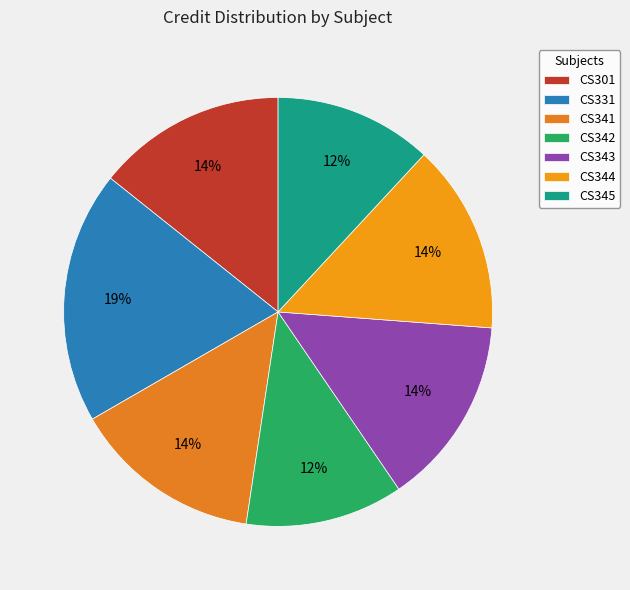

To the nearest percent, what portion does CS301 represent?

14%